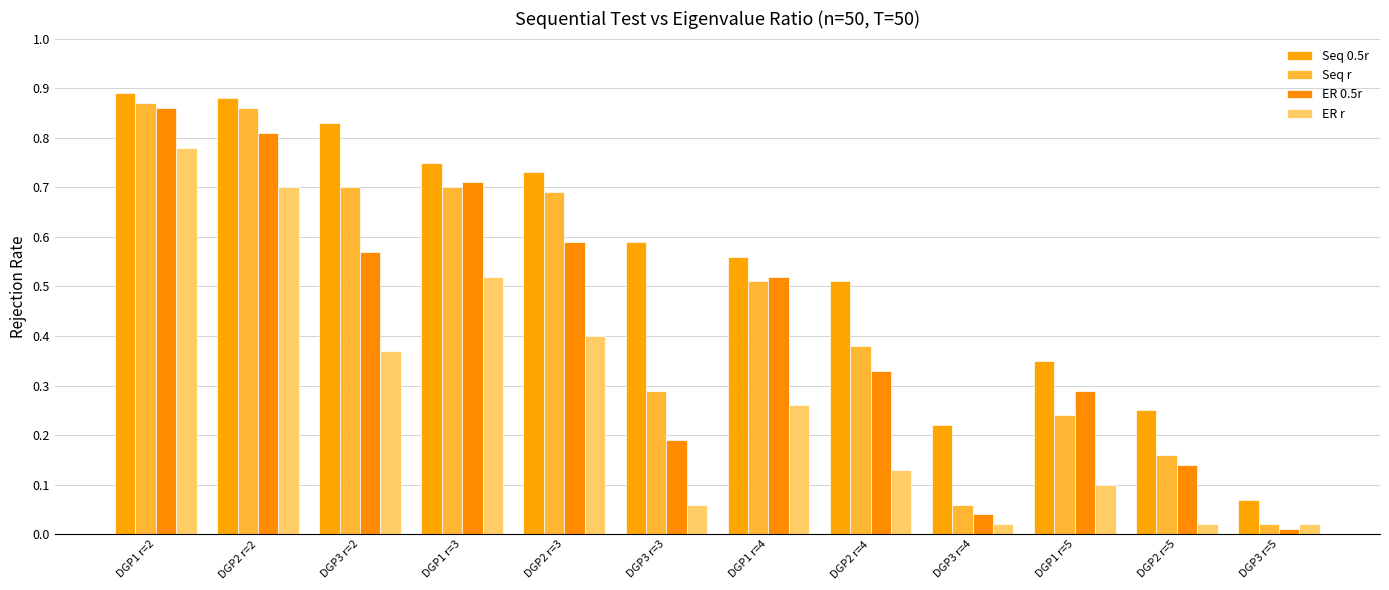

The ER r series shows 0.3 at DGP1 r=4. True or false?

True